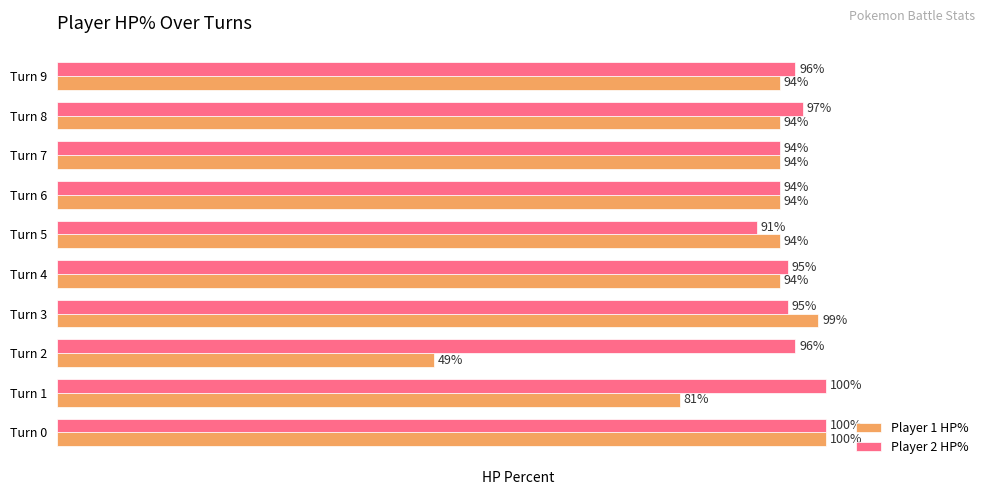

Is the value of Player 1 HP% at Turn 8 greater than the value of Player 2 HP% at Turn 4?

No